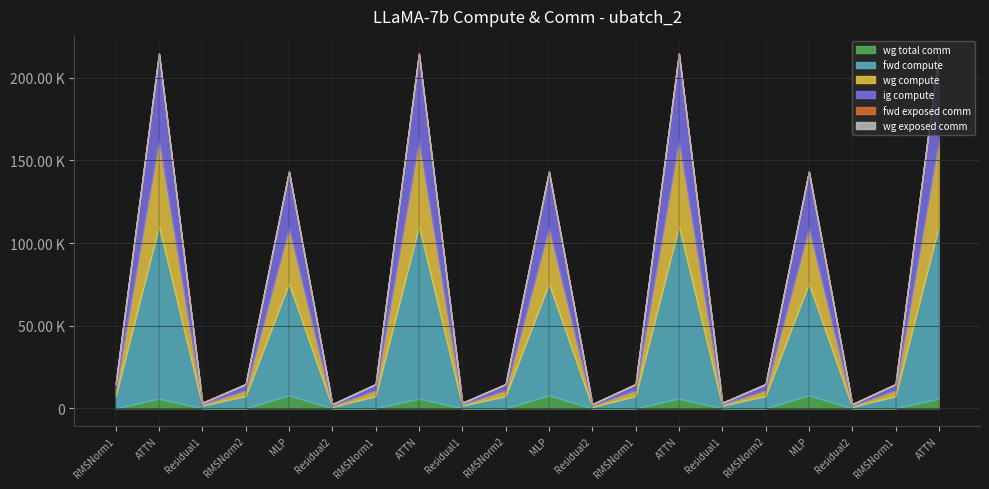

What is the label of the 3rd point from the left?

Residual1